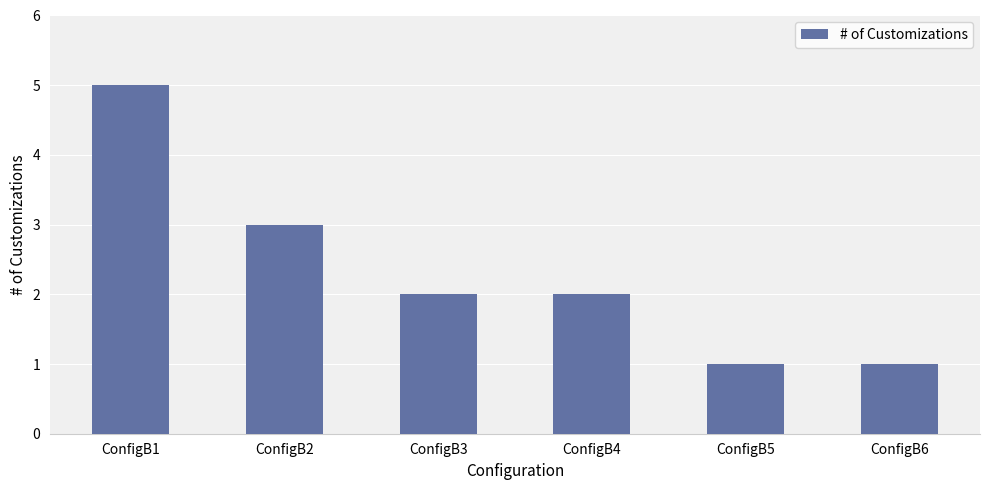

What is the value of the 5th bar from the left?

1